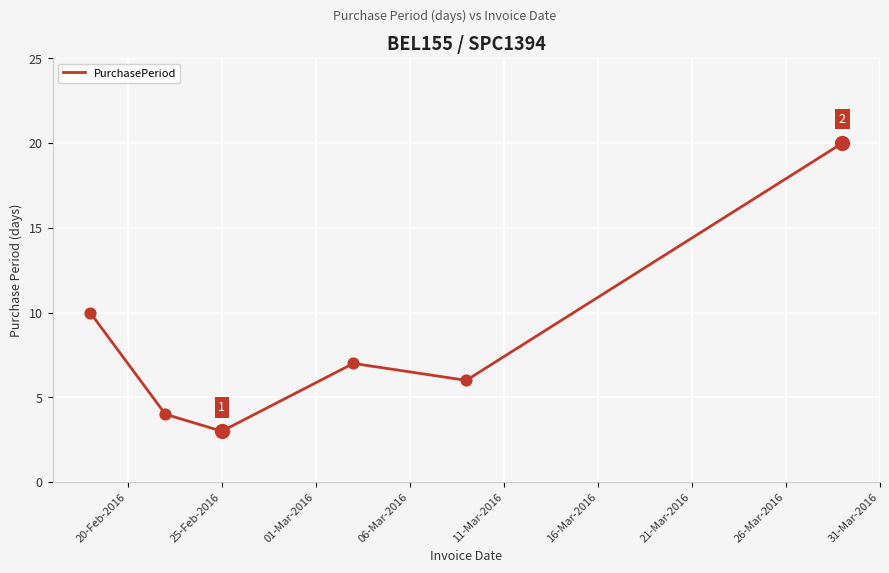

What is the minimum value shown in the chart?

3